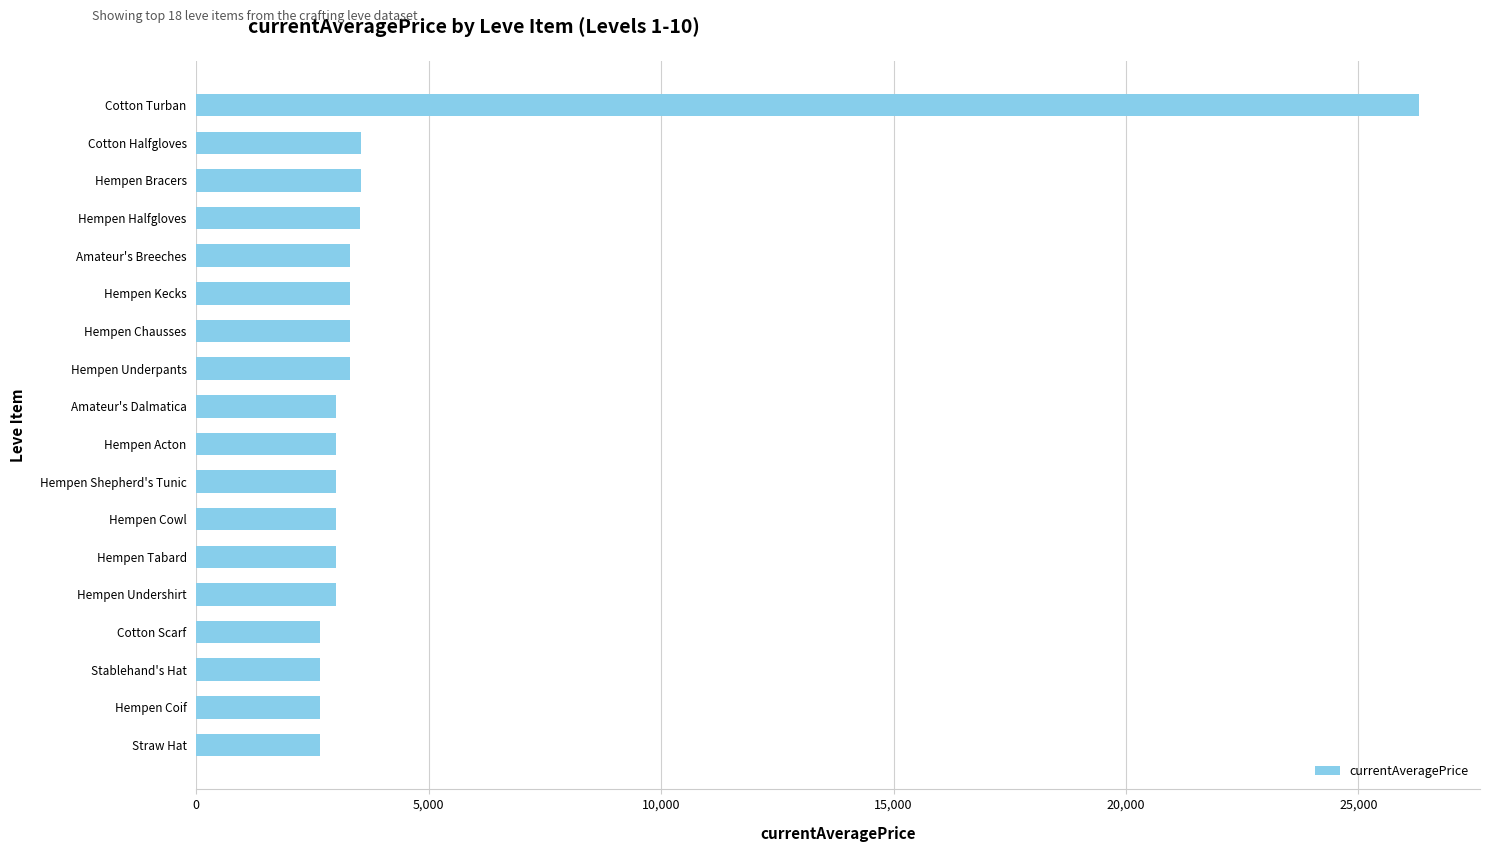

True or false: the data shows 2666 at Stablehand's Hat.

True